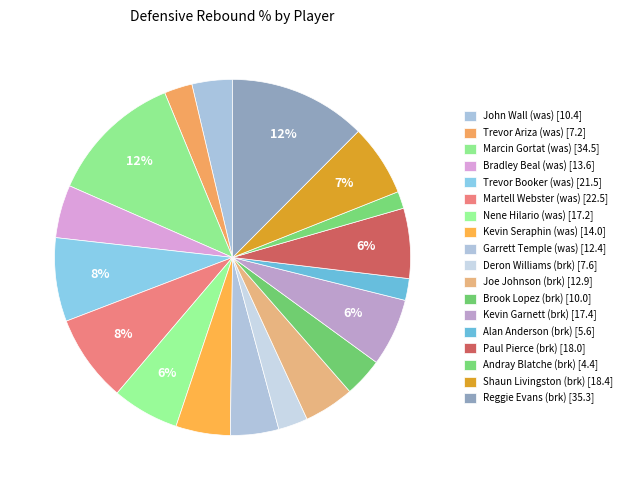

To the nearest percent, what is the difference between the largest and smallest slice percentages?

11%